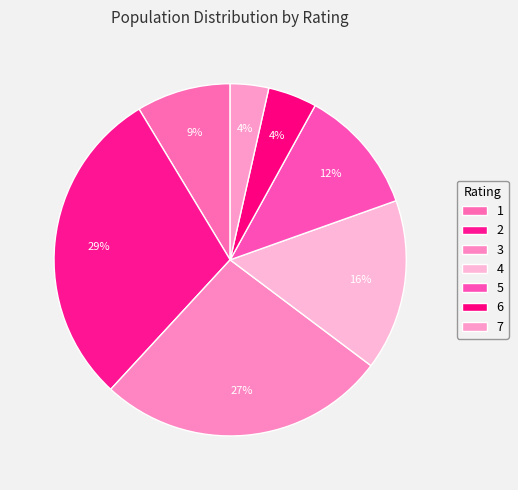

To the nearest percent, what is the average slice percentage?

14%